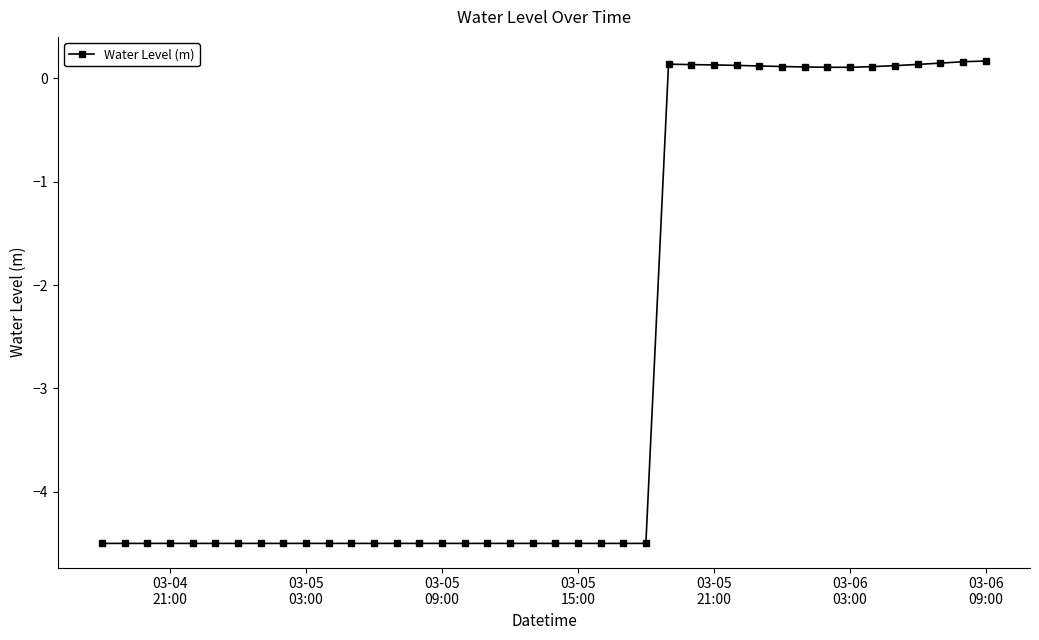

What is the value of the 17th point from the left?

-4.5